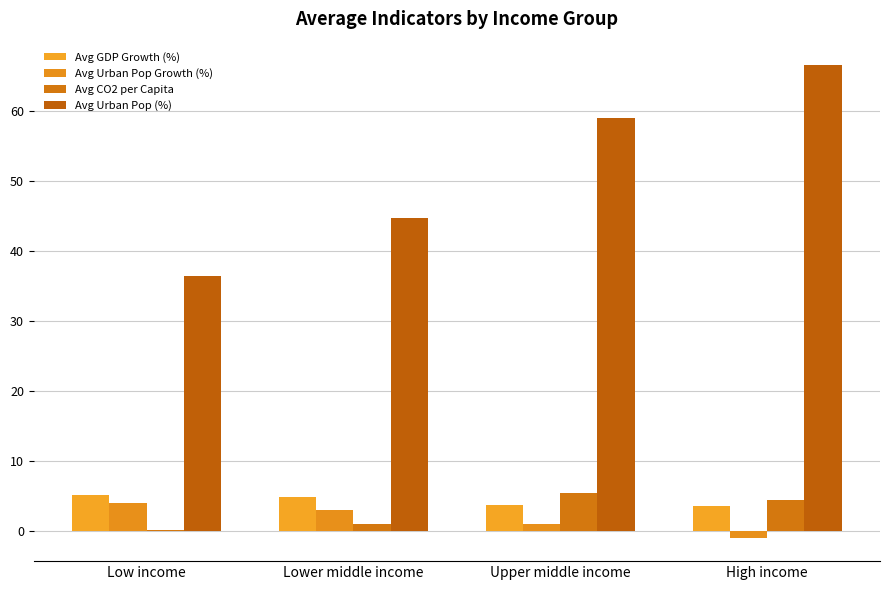

How many groups of bars are there?

4